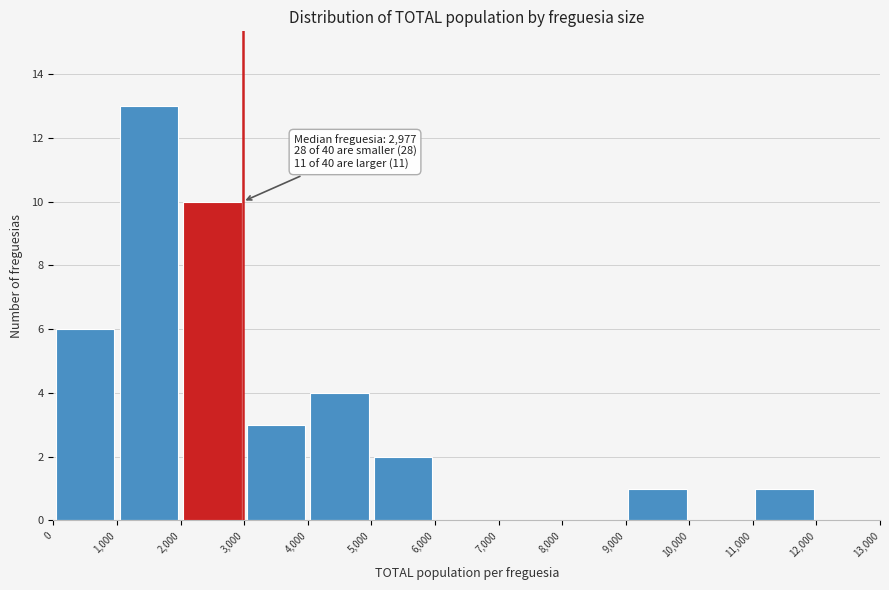

Which range on the x-axis has the tallest bar?

1,000 to 2,000